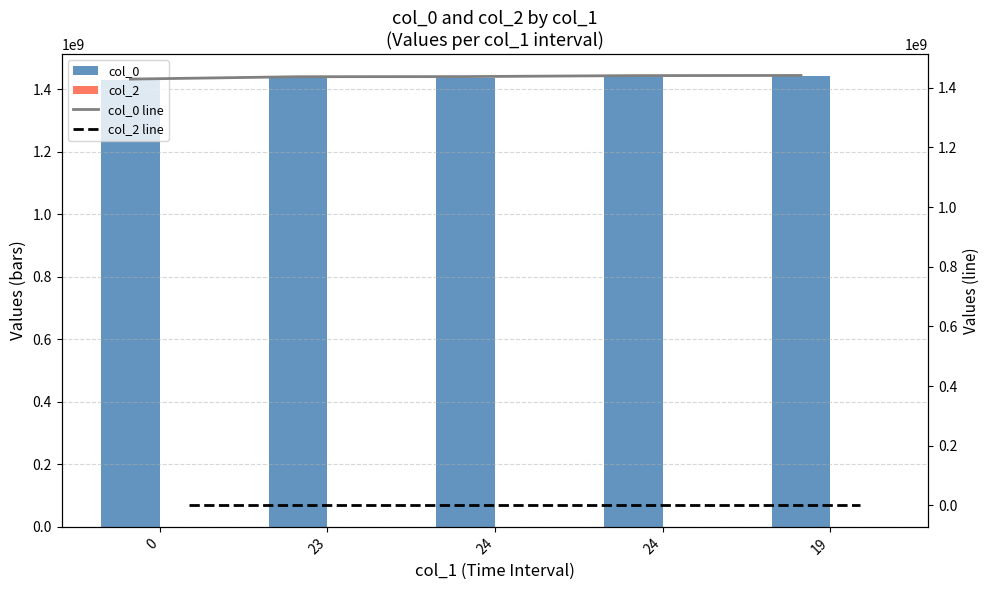

At how many categories does at least one series exceed 491421287?

5